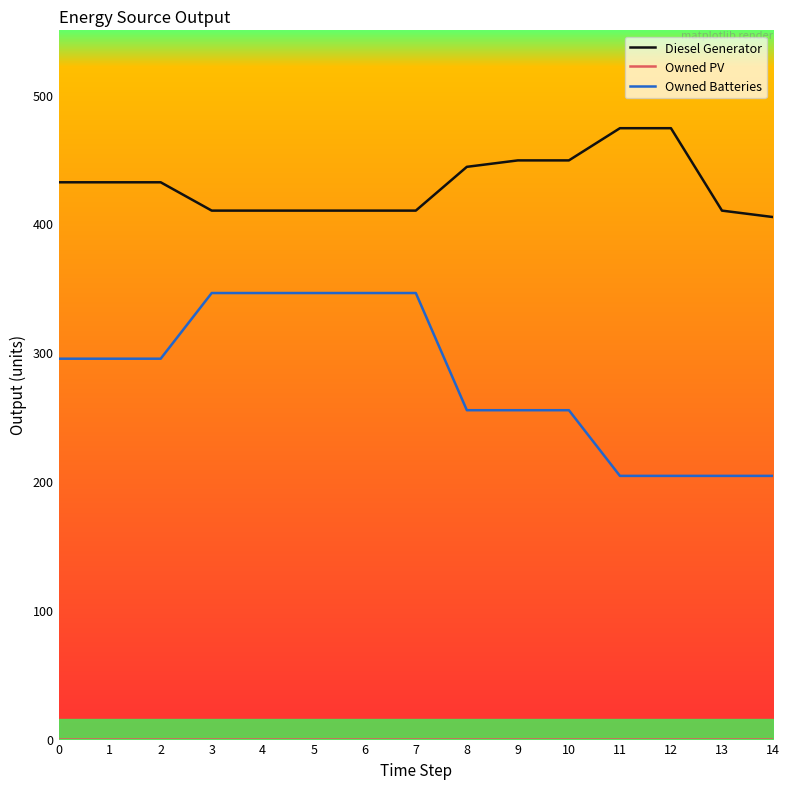

What is the maximum value for Diesel Generator?

474